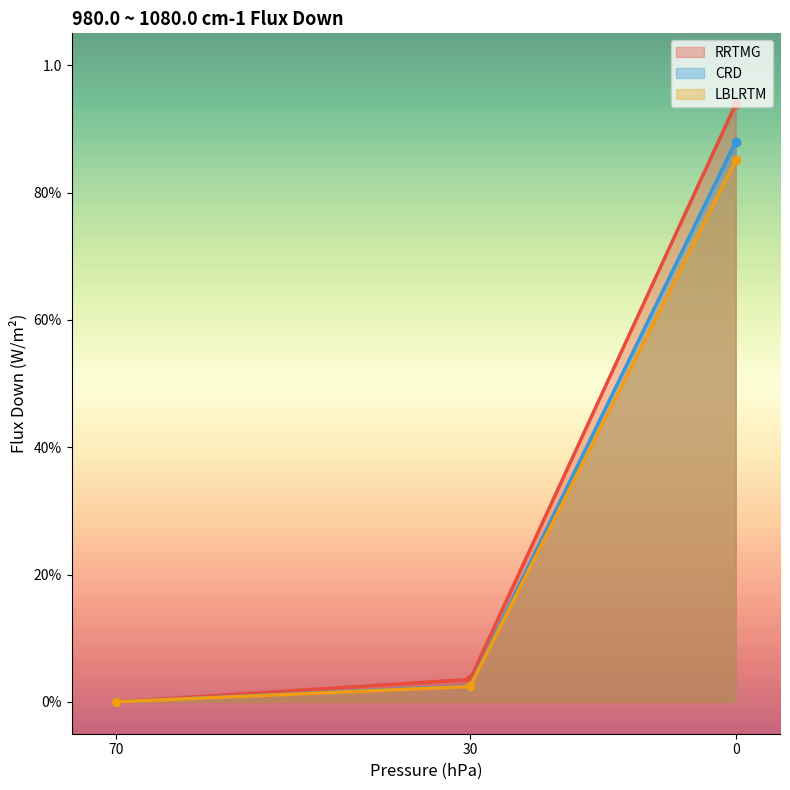

How many series are shown in this chart?

3